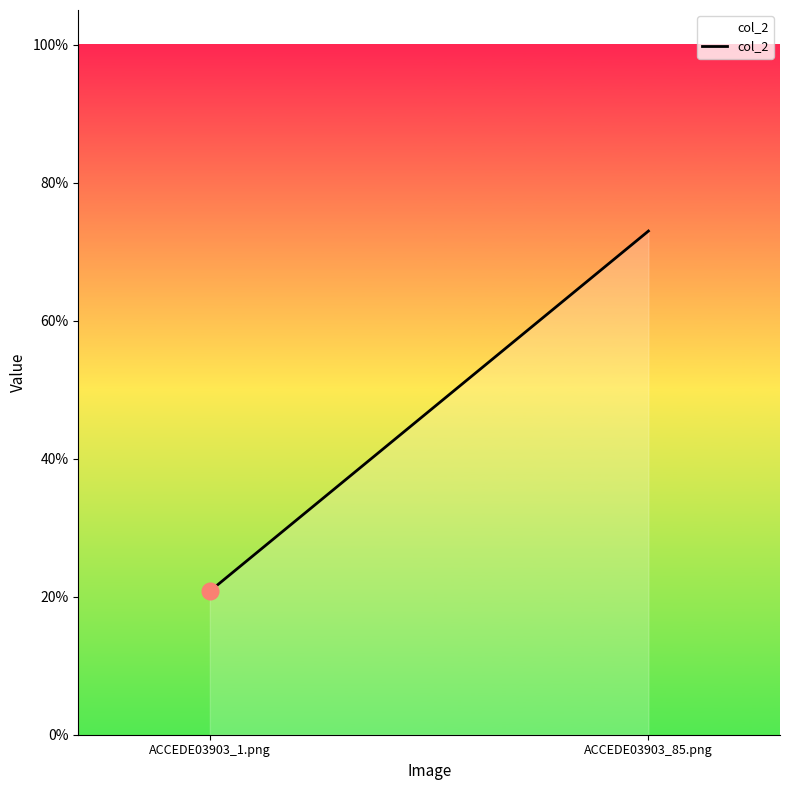

Reading left to right, transcribe all the data shown in this chart.

0.2	0.7